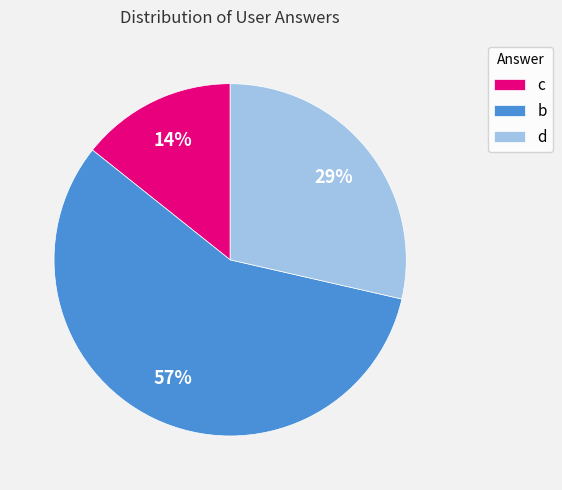

To the nearest percent, what is the average slice percentage?

33%